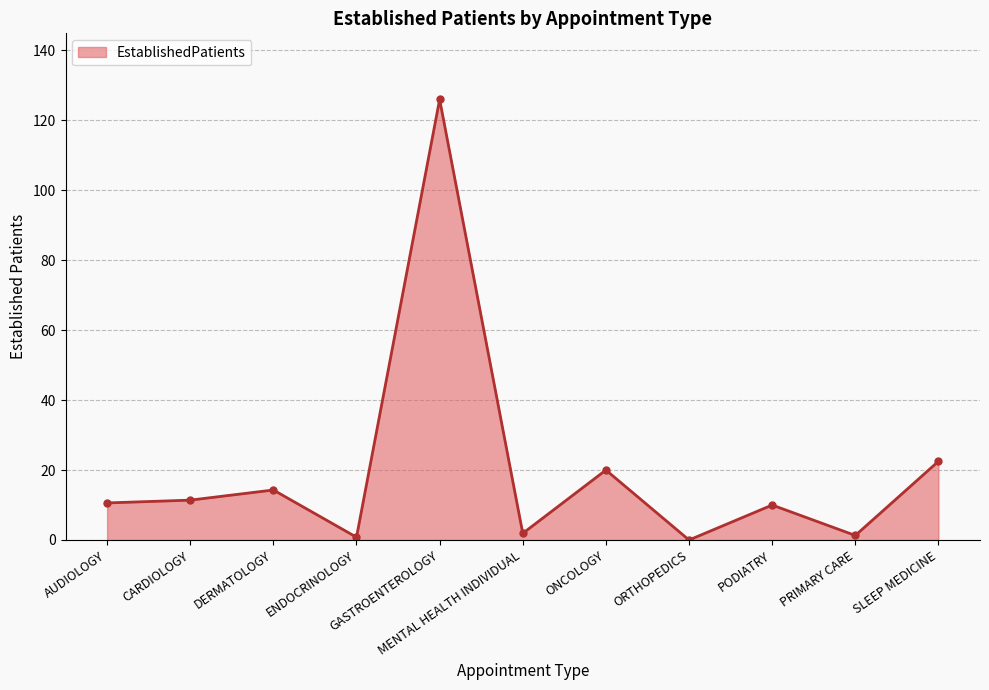

True or false: the data has more than 1 interior local peaks.

True